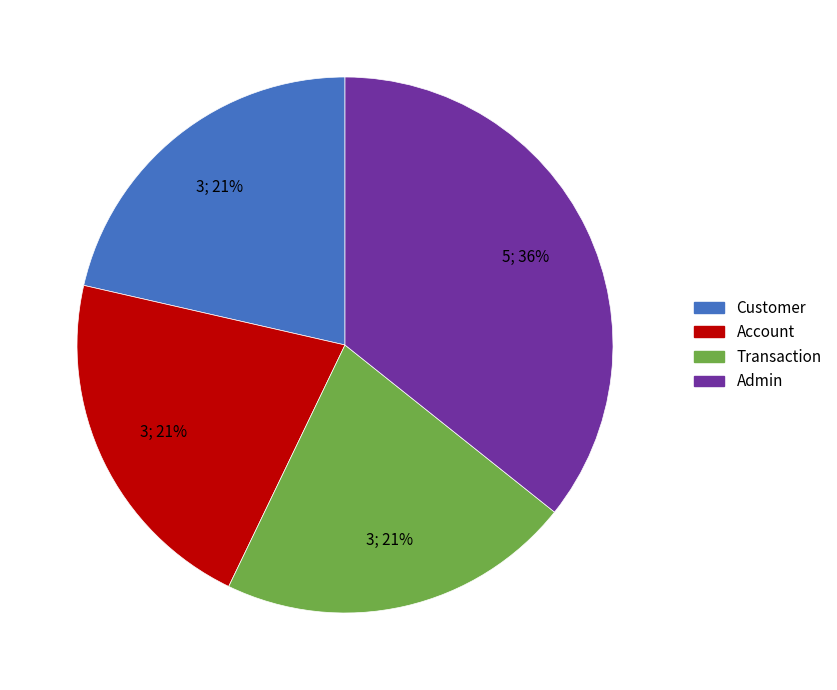

How many slices are in this pie chart?

4